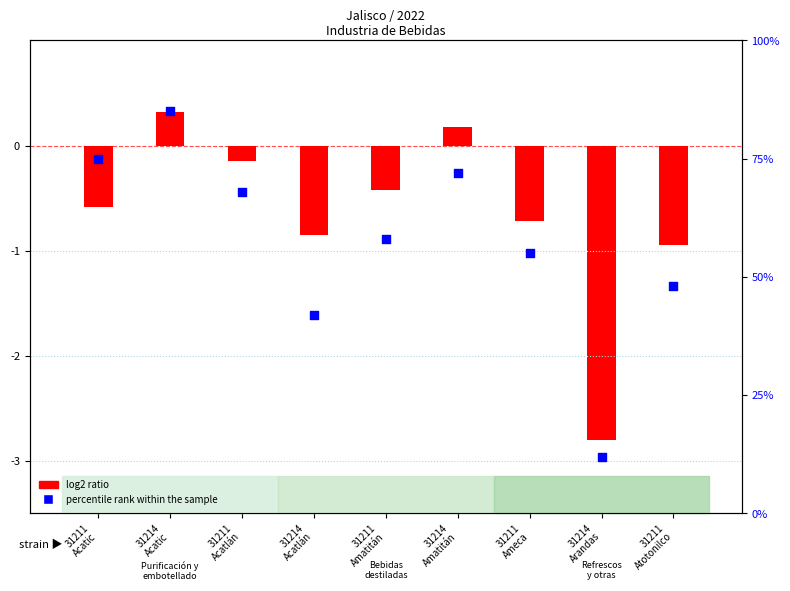

Which has a higher value, 31211
Acatic or 31211
Ameca?

31211
Acatic